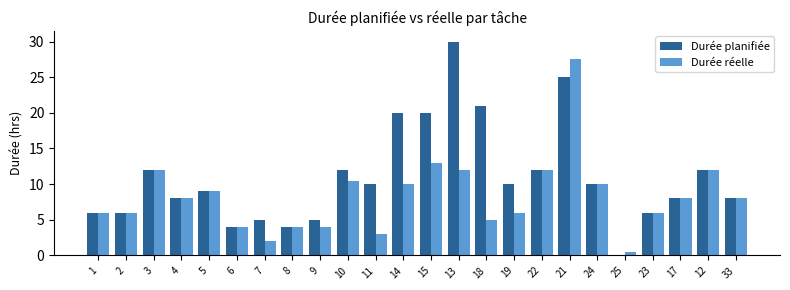

How many groups of bars are there?

24